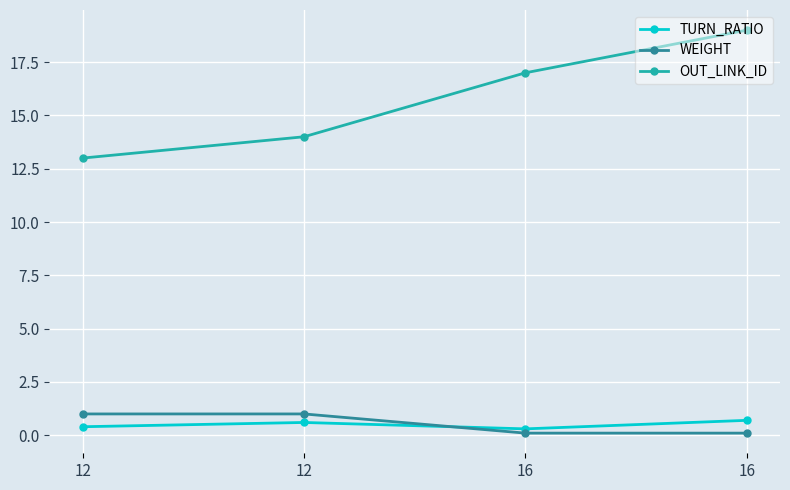

What is the sum of all WEIGHT values?

2.2